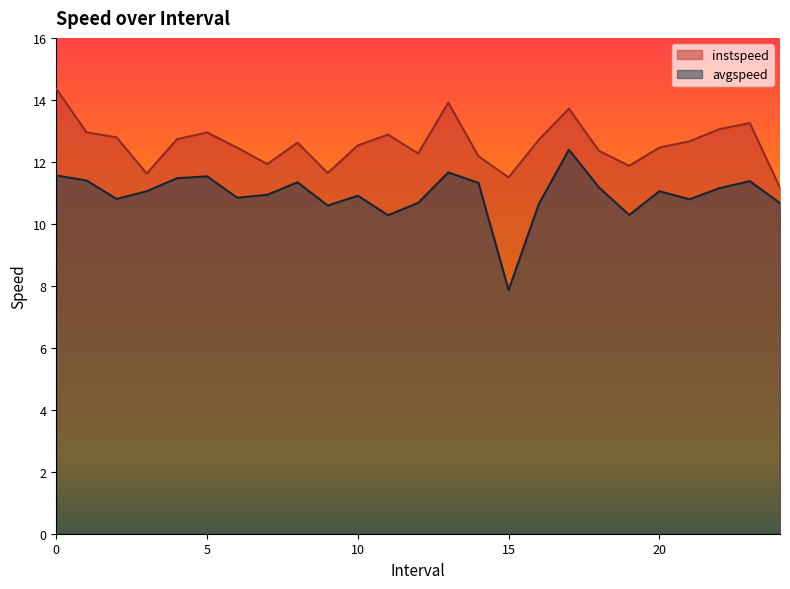

Is the value of instspeed at 21.0 greater than the value of avgspeed at 10.0?

Yes